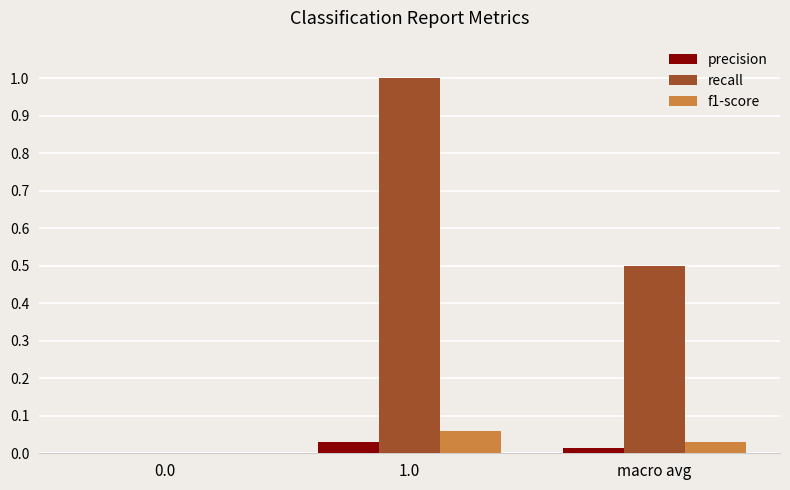

What is the greatest value displayed?

1.0